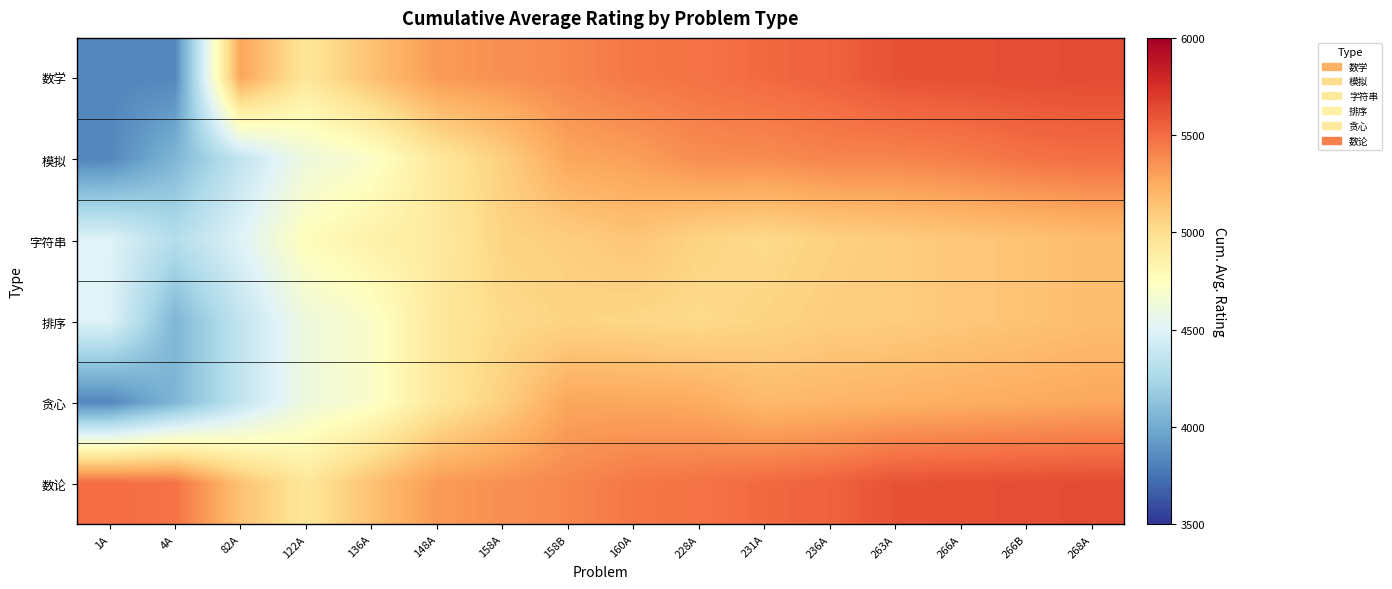

At which category is the sum across all series the highest?

268A